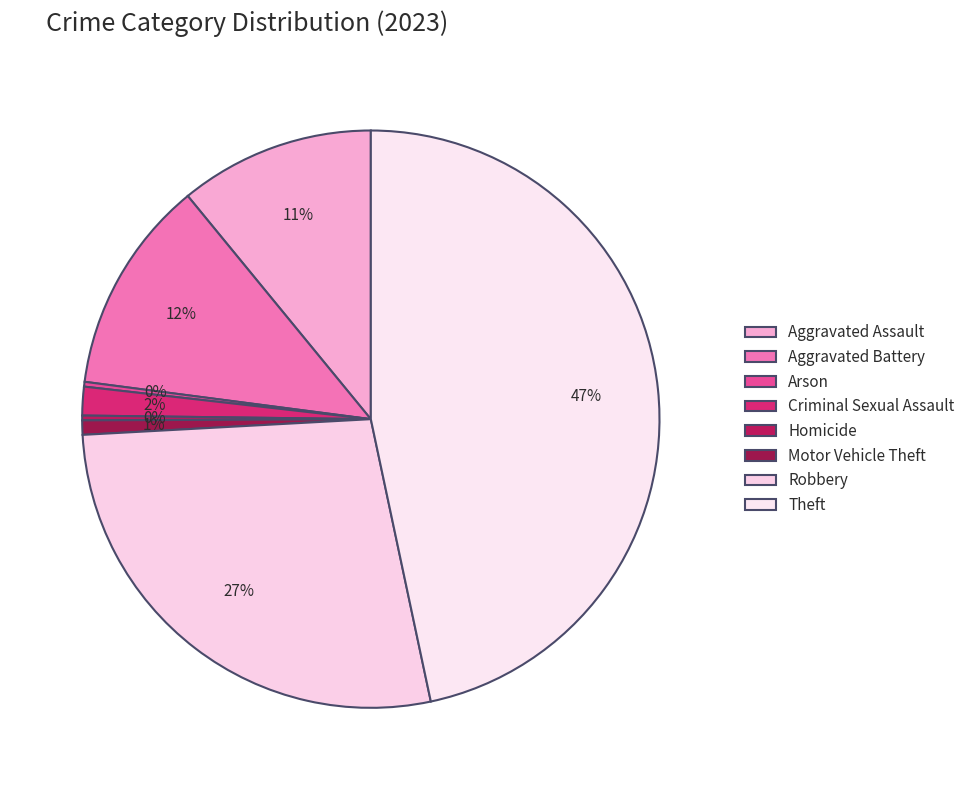

Which category has the biggest portion of the pie?

Theft